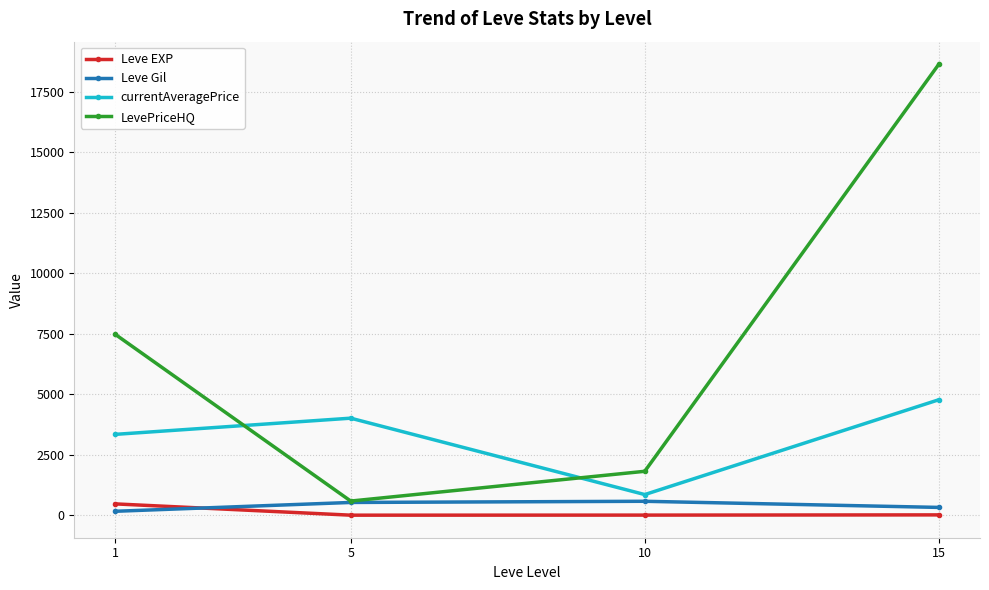

What is the minimum value shown in the chart?

2.3